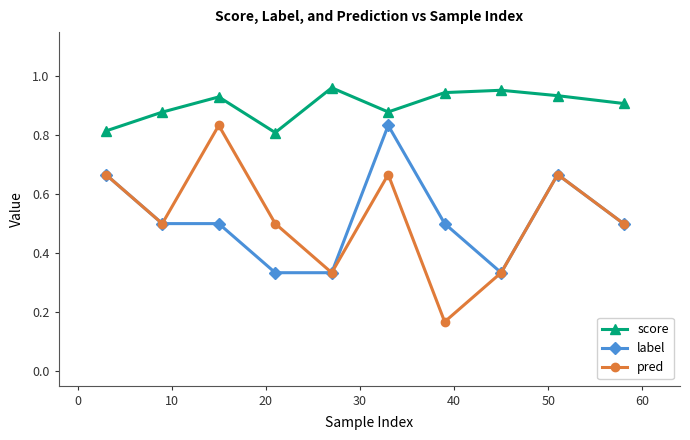

What are all the series names shown in the legend?

score, label, pred